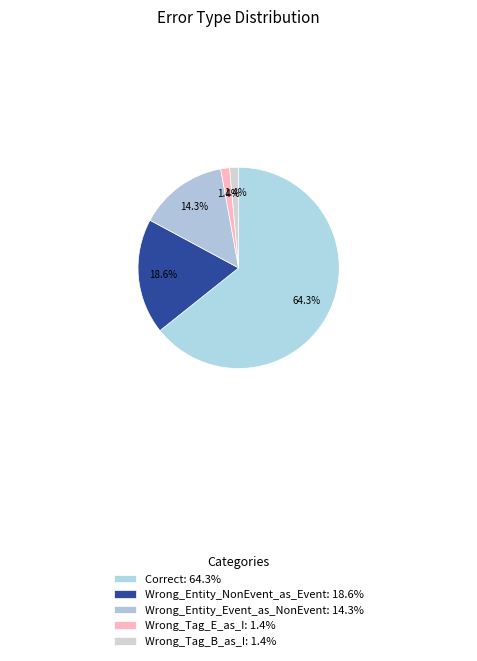

How many segments does this pie chart have?

5